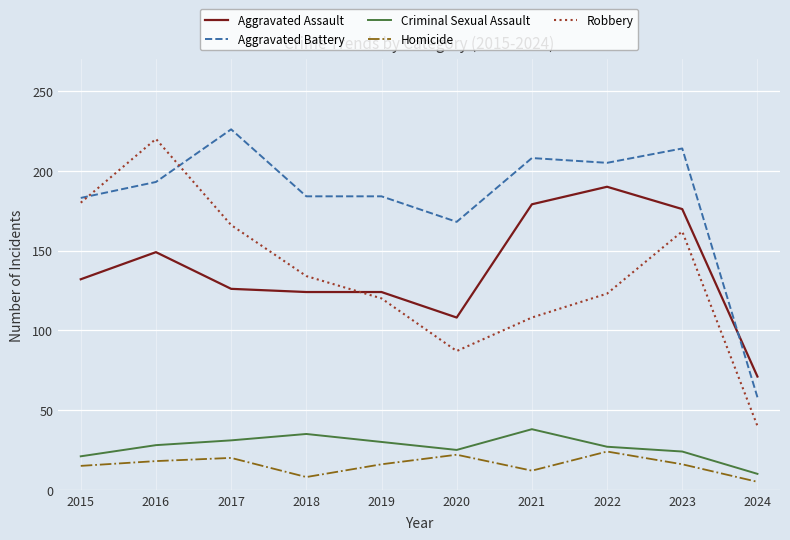

What is the sum of all Robbery values?

1340